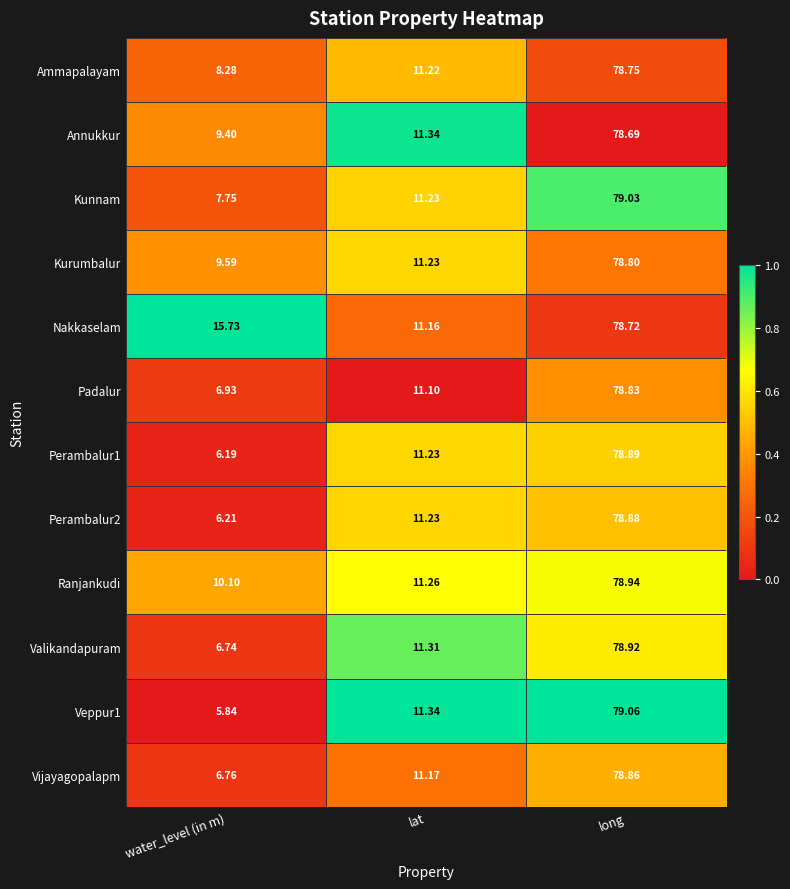

At which label is Kurumbalur closest to 44?

lat